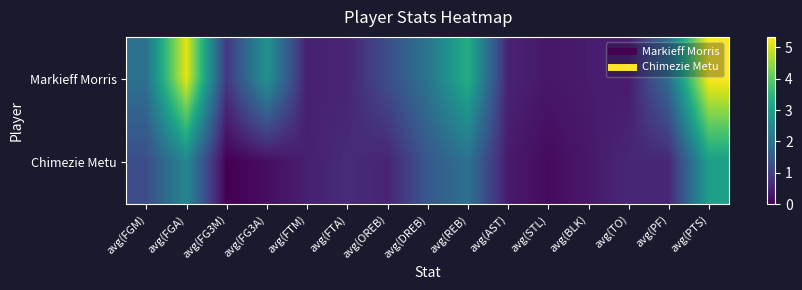

How many data points does each series have?

15